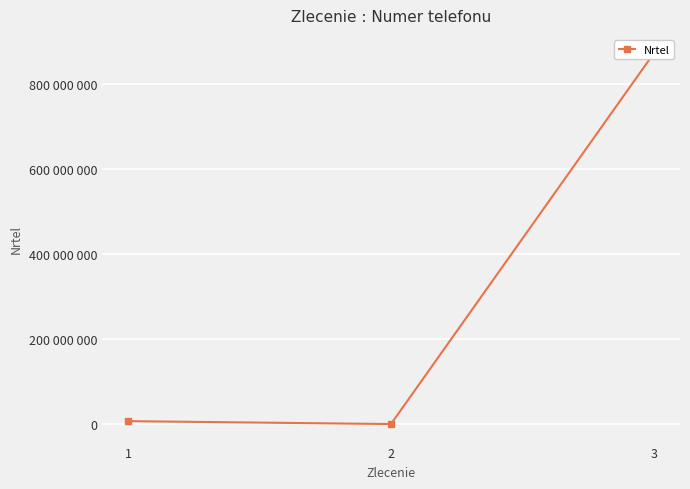

Approximately how many times larger is the value at 1 compared to 2?

201.1